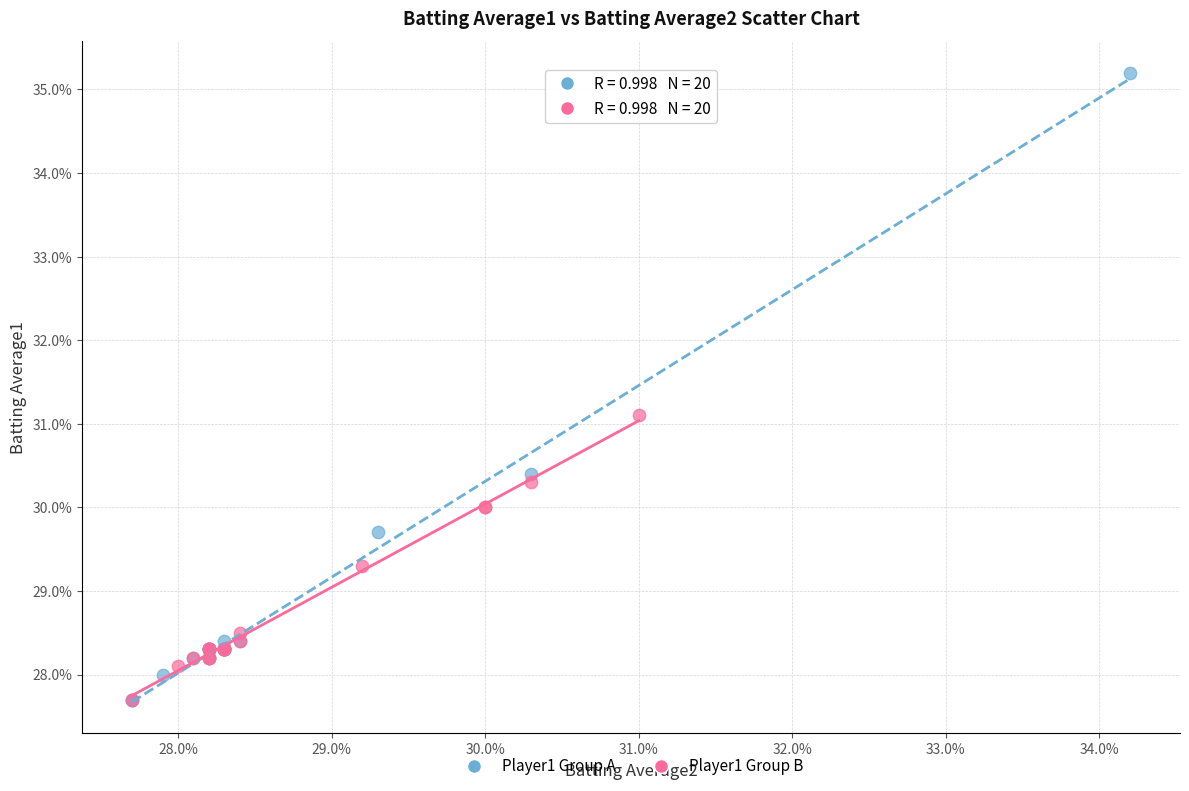

What are all the series names shown in the legend?

Player1 Group A, Player1 Group B